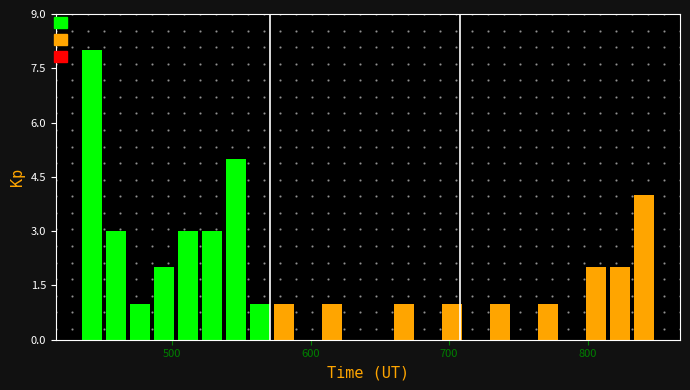

Around what value on the x-axis is the tallest bar? Give the approximate position of its centre, as read against the axis.

440